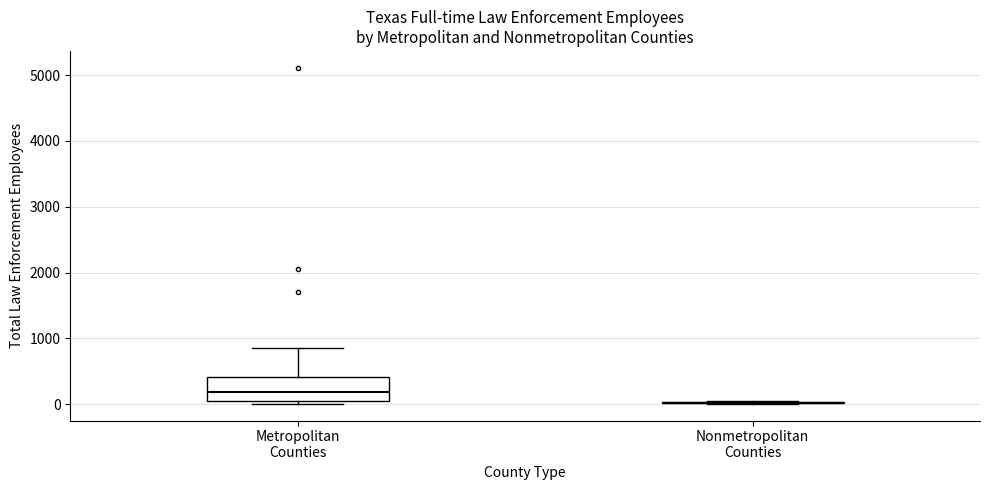

Which box is the tallest, from its lower edge to its upper edge?

Metropolitan Counties